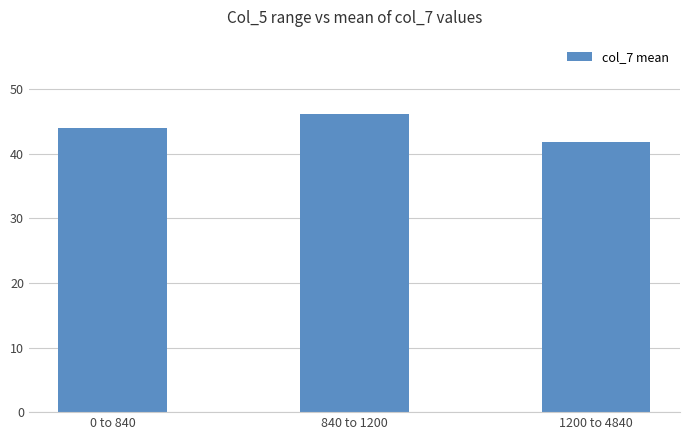

What is the change in value from 840 to 1200 to 1200 to 4840?

-4.2